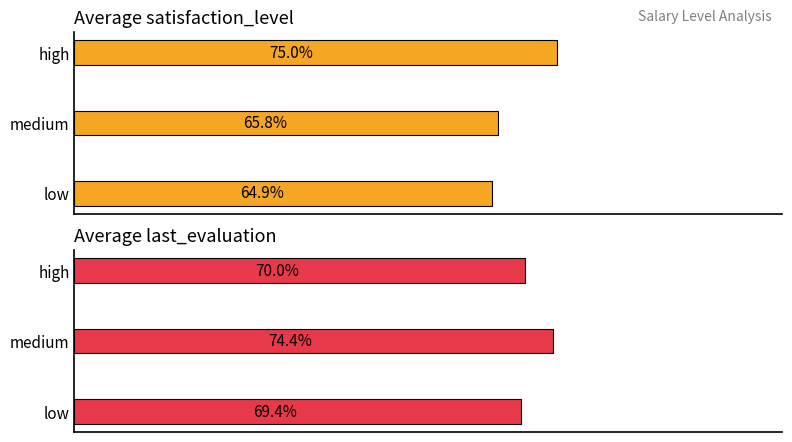

At how many categories does at least one series exceed 0?

3